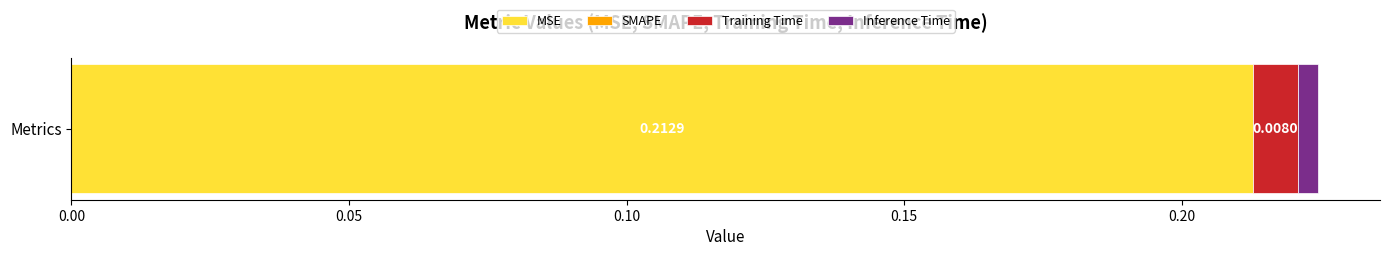

Count the number of data series in this chart.

3